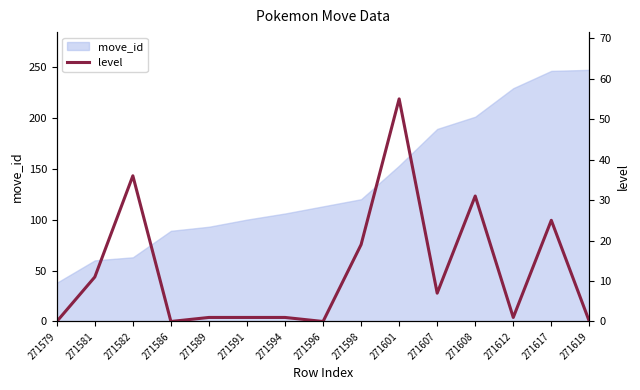

Reading left to right, extract all data points from this chart.

271579=0	271581=11	271582=36	271586=0	271589=1	271591=1	271594=1	271596=0	271598=19	271601=55	271607=7	271608=31	271612=1	271617=25	271619=0